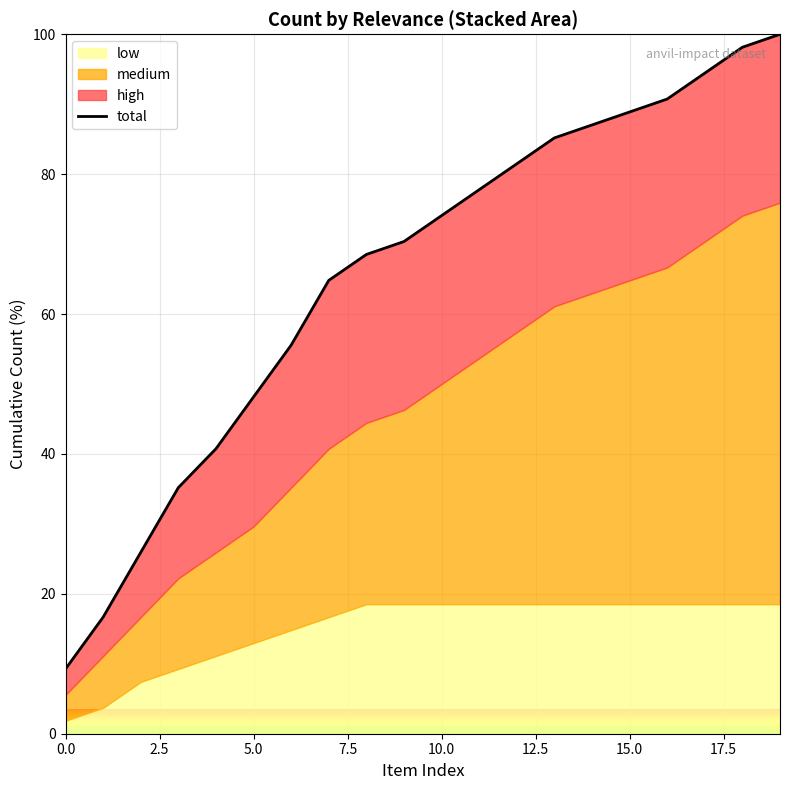

How many categories are shown in the chart?

20